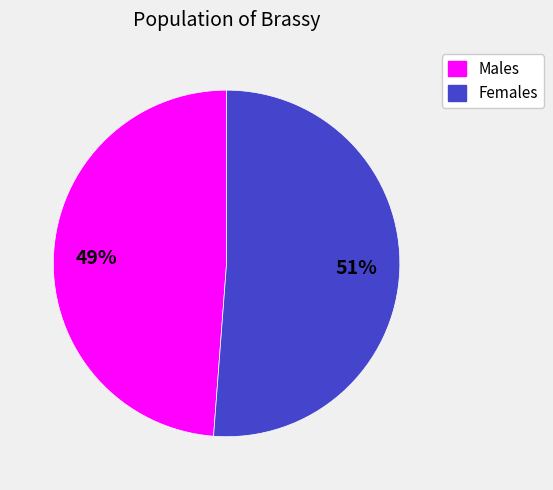

How many segments does this pie chart have?

2